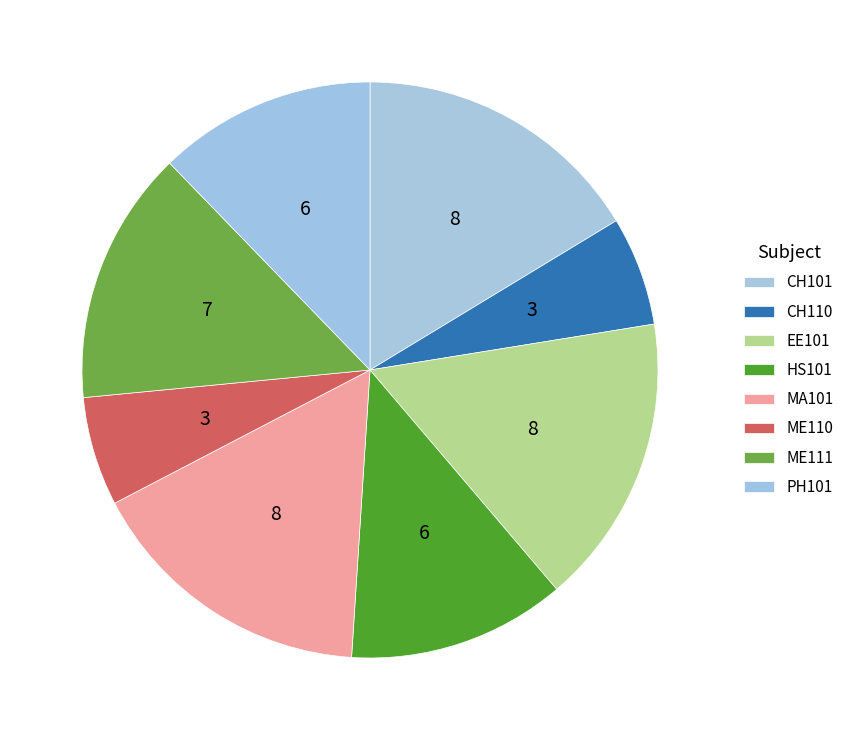

Count the number of slices in the pie.

8